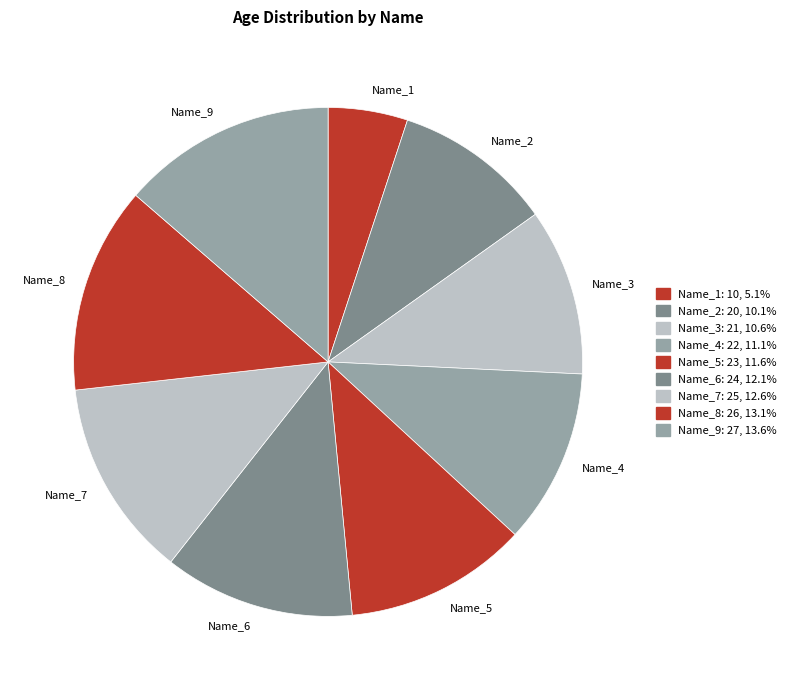

Which has a higher value, Name_4 or Name_2?

Name_4